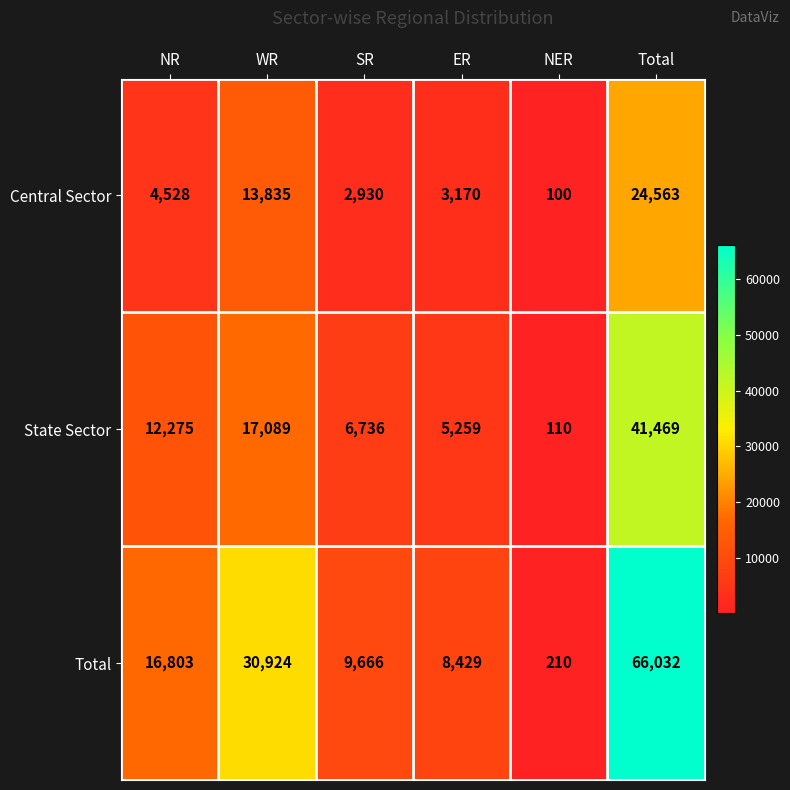

Reading left to right, extract all data points from this chart.

Central Sector: 4528	13835	2930	3170	100	24563
State Sector: 12275	17089	6736	5259	110	41469
Total: 16803	30924	9666	8429	210	66032